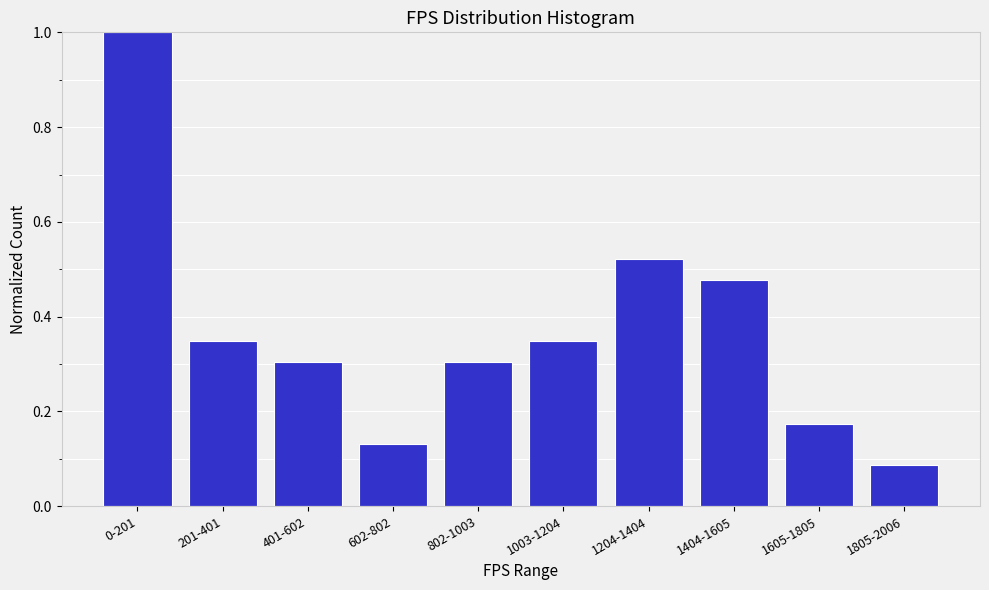

What is the average value?

0.4